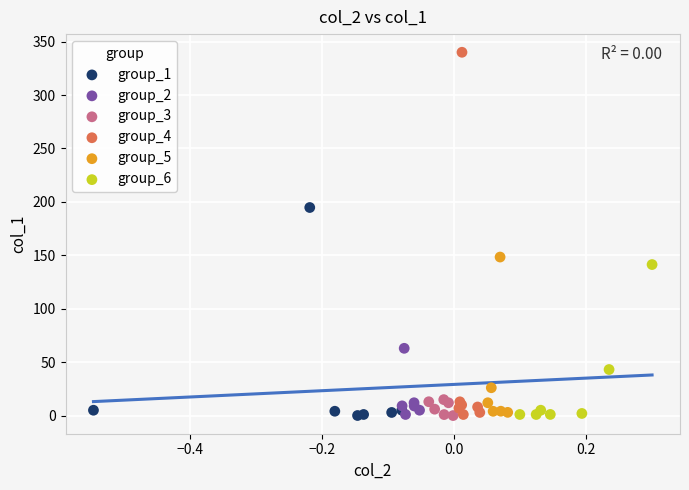

Which series has the widest spread of Y values?

group_4